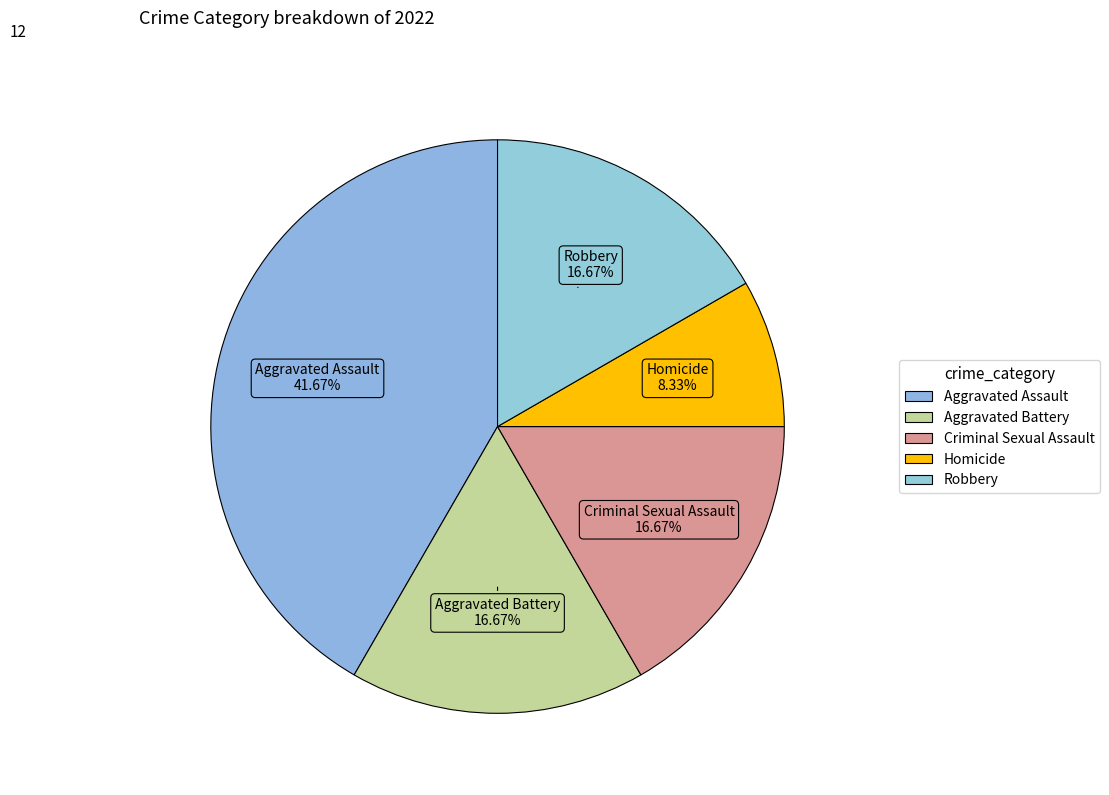

To the nearest percent, what is the difference between the largest and smallest slice percentages?

33%